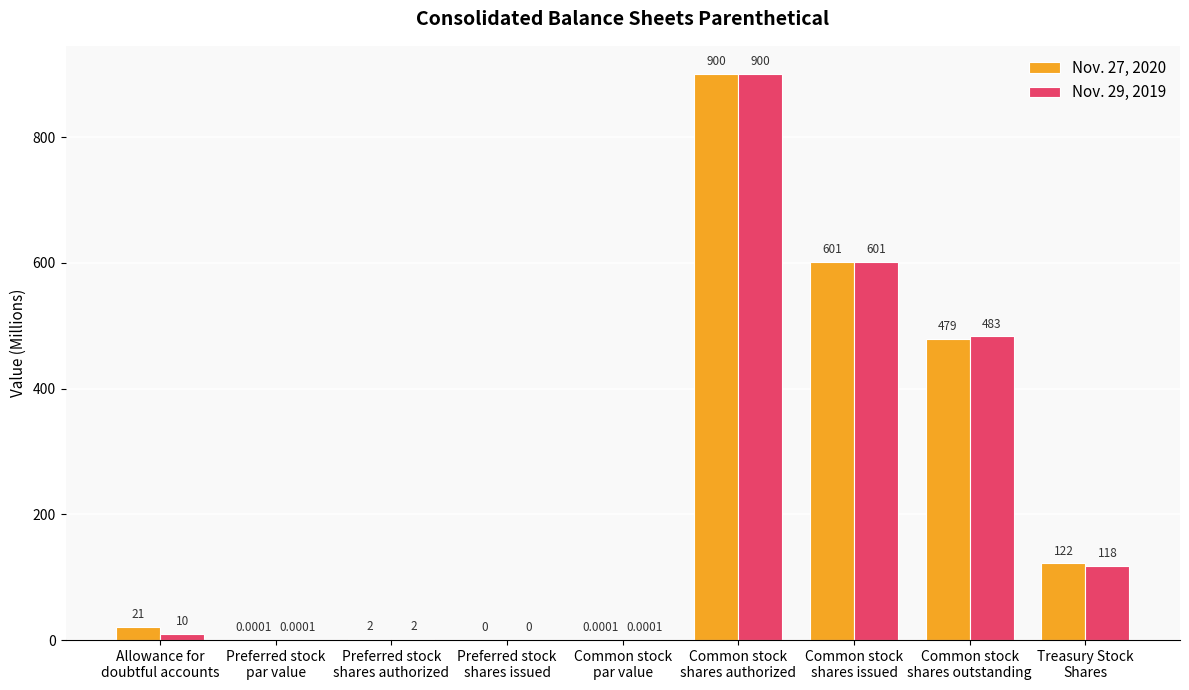

Is it true that Nov. 29, 2019 equals 2.0 at Preferred stock
shares authorized?

True